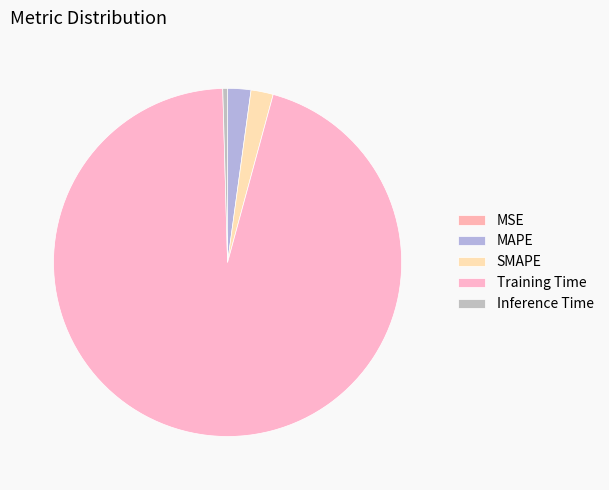

Which has a higher value, Inference Time or MSE?

Inference Time